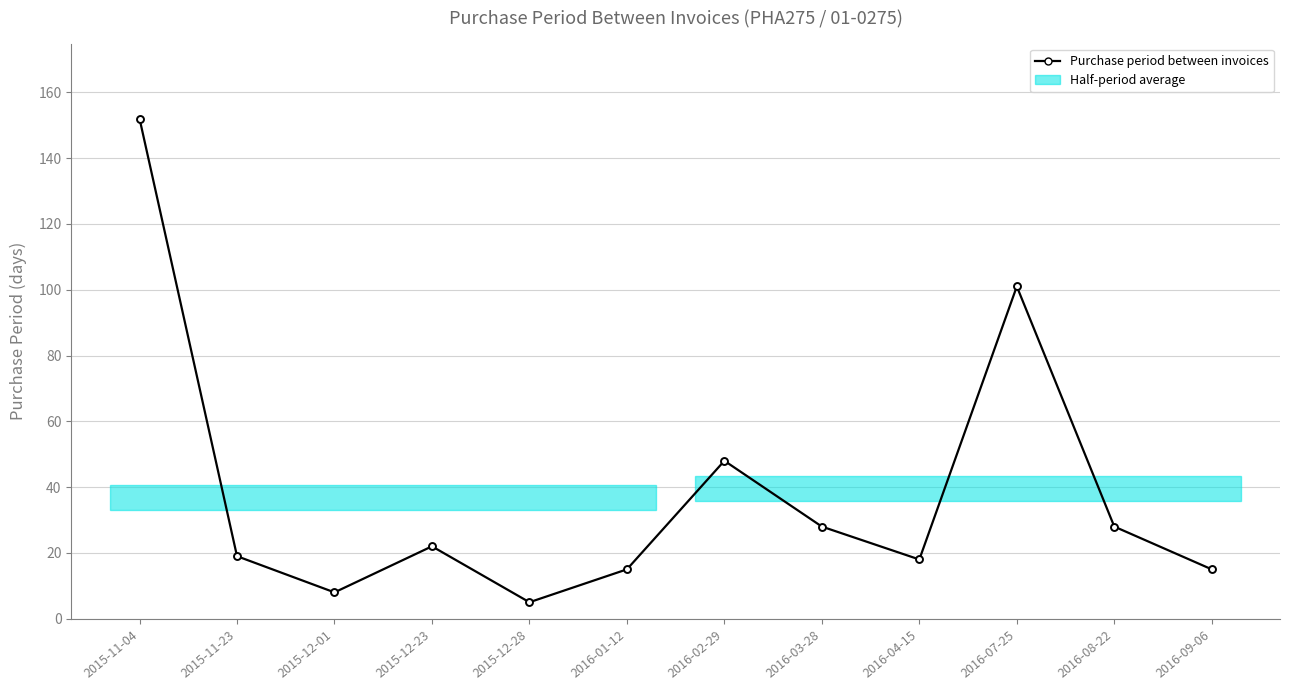

At which category does the chart reach its minimum across all series?

2015-12-28